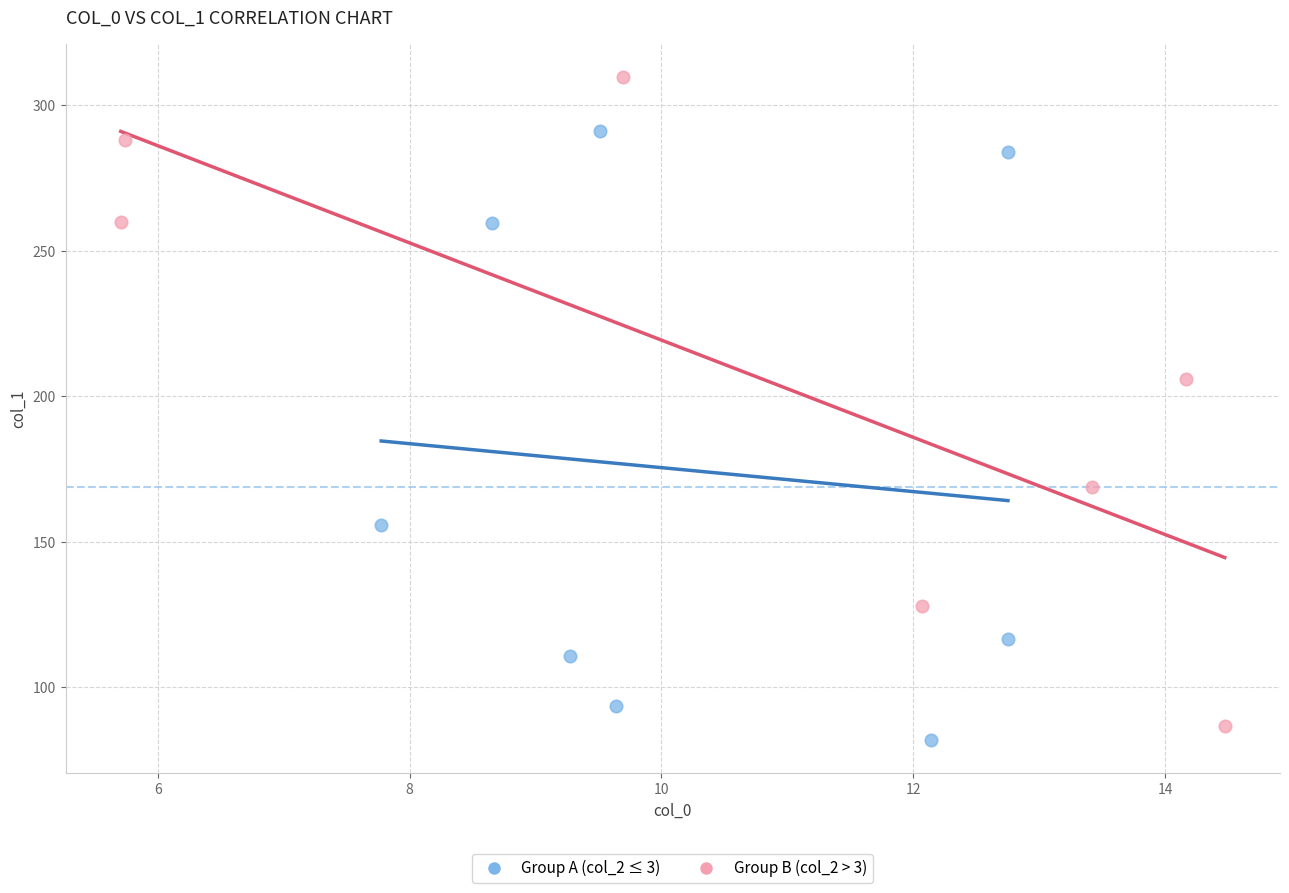

Which series has the largest Y range (max minus min)?

Group B (col_2 > 3)